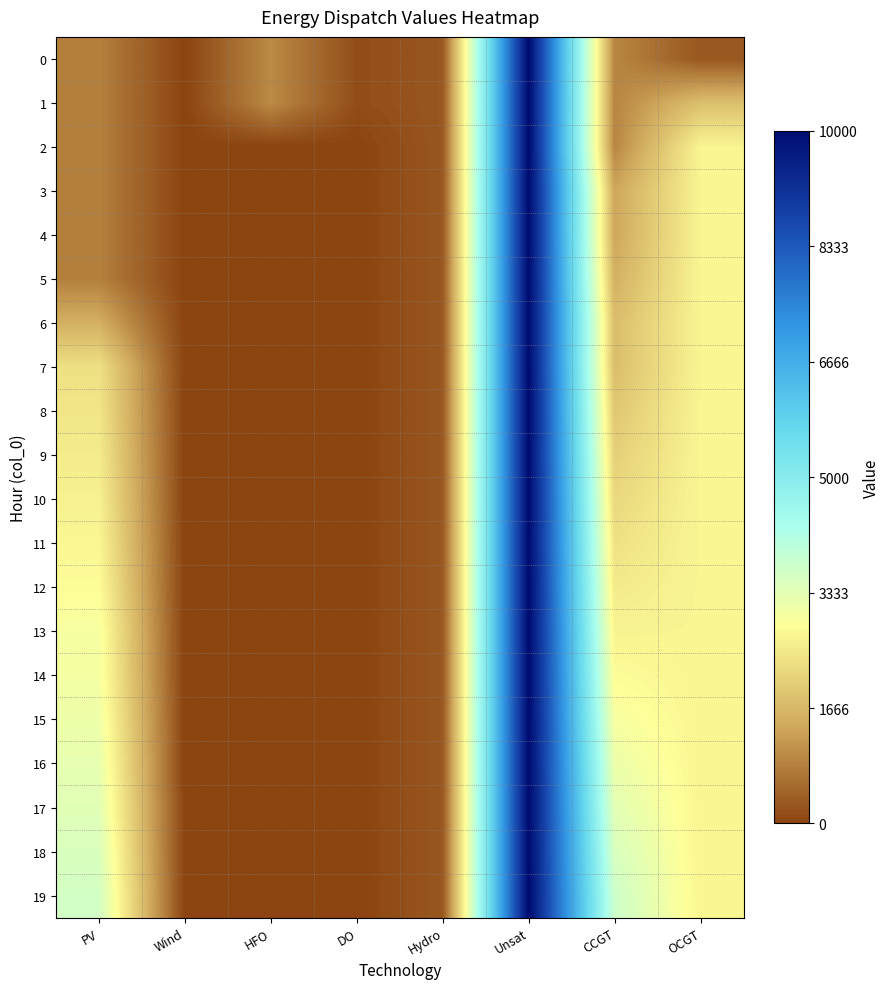

What is the total value across all series at DO?

272